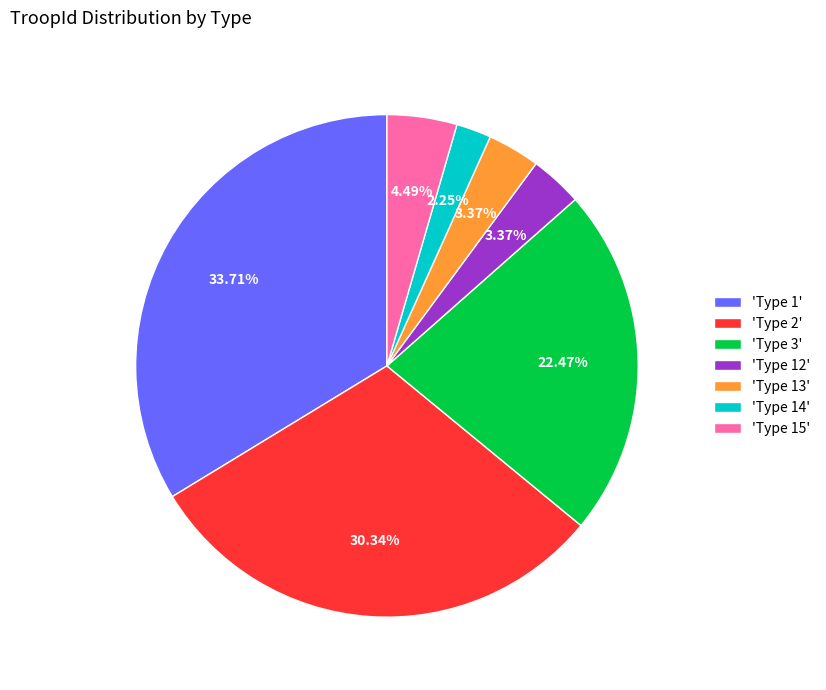

Between 'Type 13' and 'Type 1', which is larger?

'Type 1'